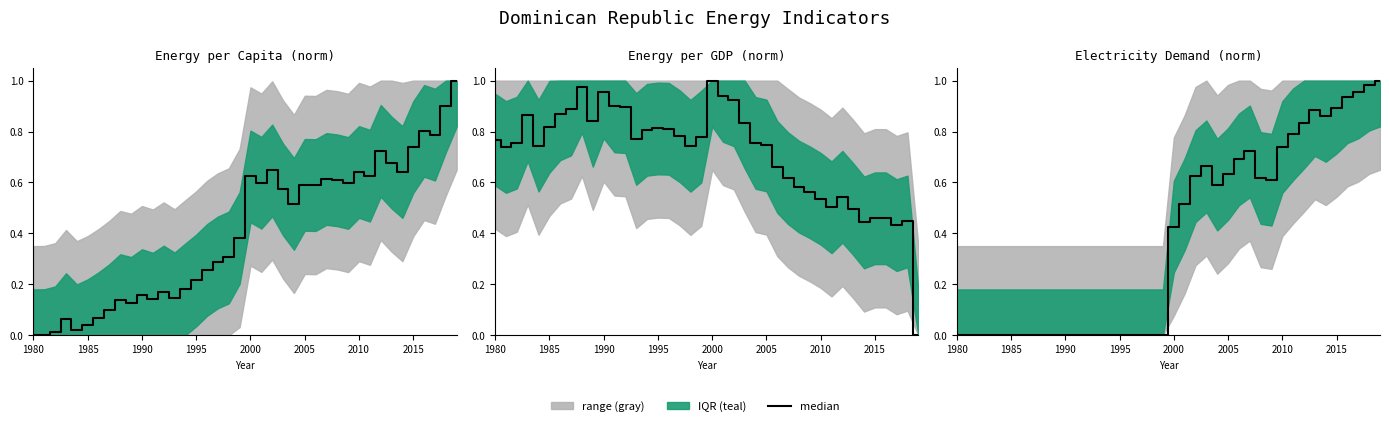

True or false: the data shows 0.0 at 1990.

True